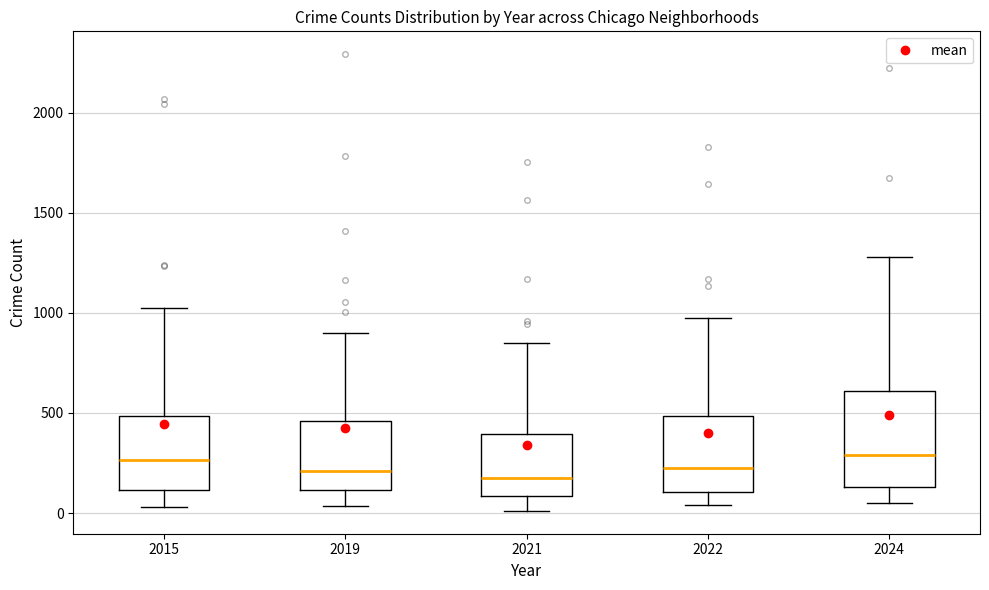

Where does the upper whisker of the box at x = 2015 end on the y-axis? The values are not printed on the chart, so give them approximately, as read against the axis.

1050